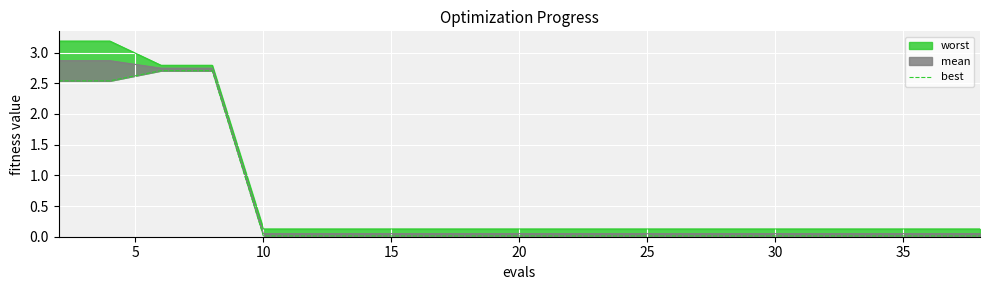

Reading right to left, transcribe all the data shown in this chart.

0.0	0.0	0.0	0.0	0.0	0.0	0.0	0.0	0.0	0.0	0.0	0.0	0.0	0.0	0.0	0.0	2.7	2.7	2.5	2.5